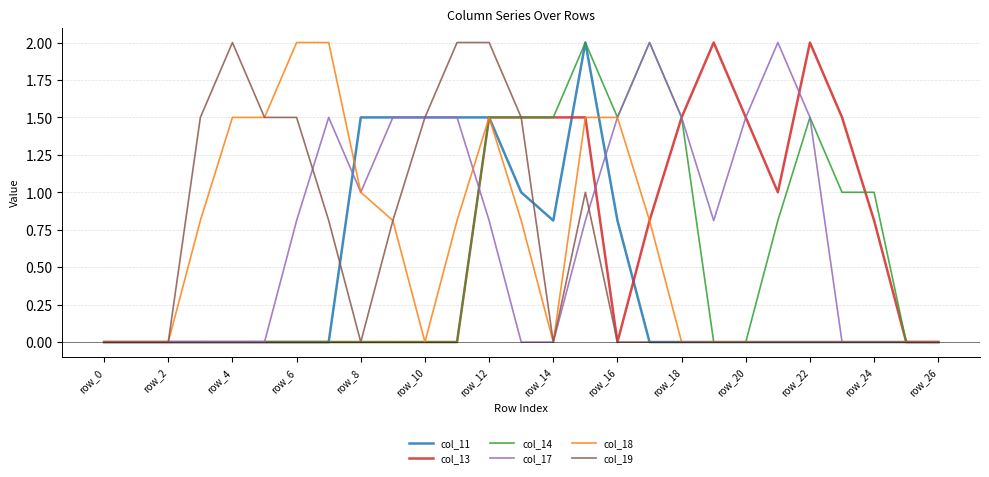

Which series has the largest total across all categories?

col_17